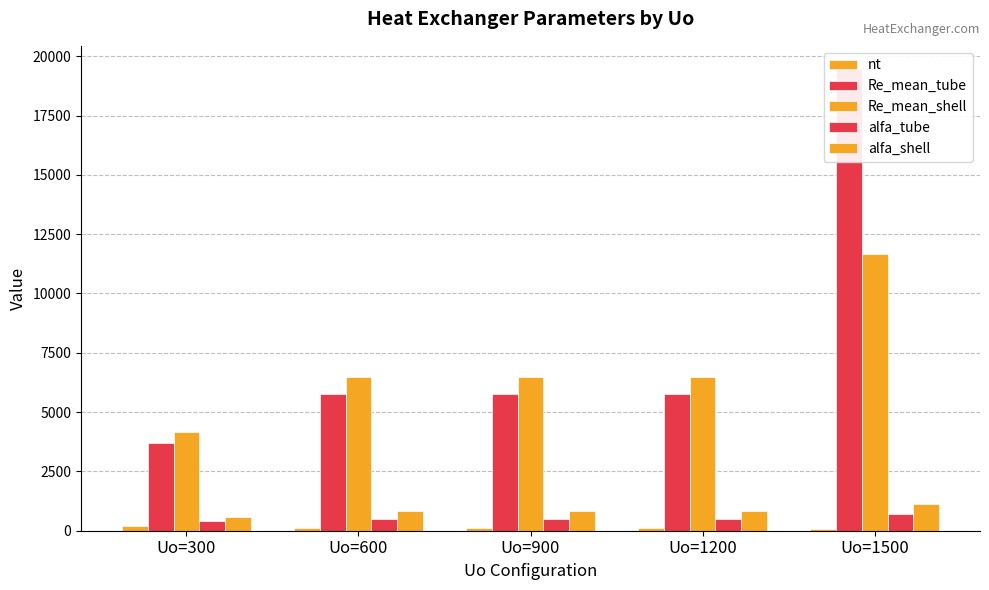

Reading left to right, extract all data points from this chart.

nt: 186	120	120	120	66
Re_mean_tube: 3713	5755	5755	5755	19464
Re_mean_shell: 4169	6488	6488	6488	11644
alfa_tube: 420	477	477	477	702
alfa_shell: 570	811	811	811	1113